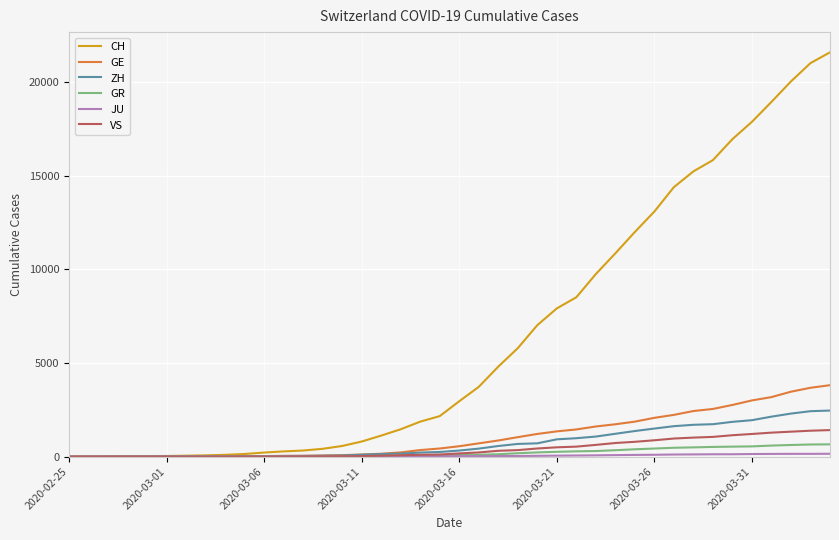

What is the highest value of the VS series?

1418